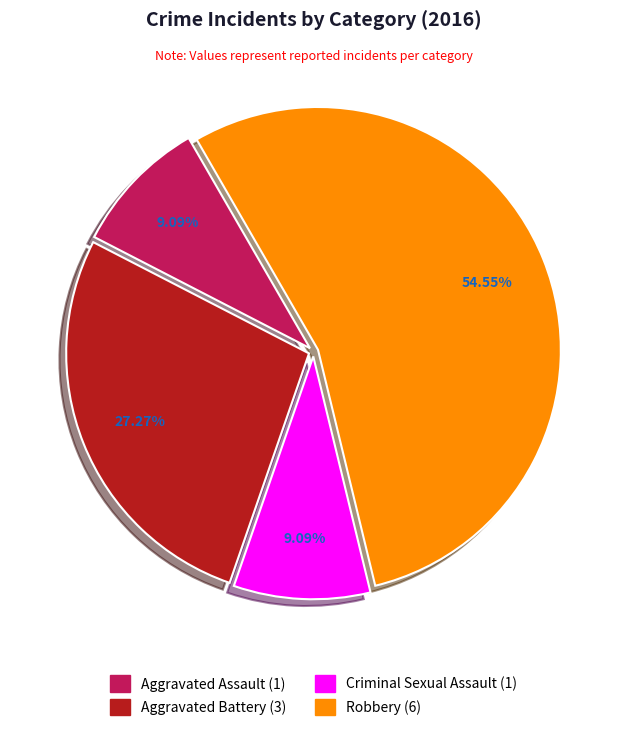

Which slice is the largest?

Robbery